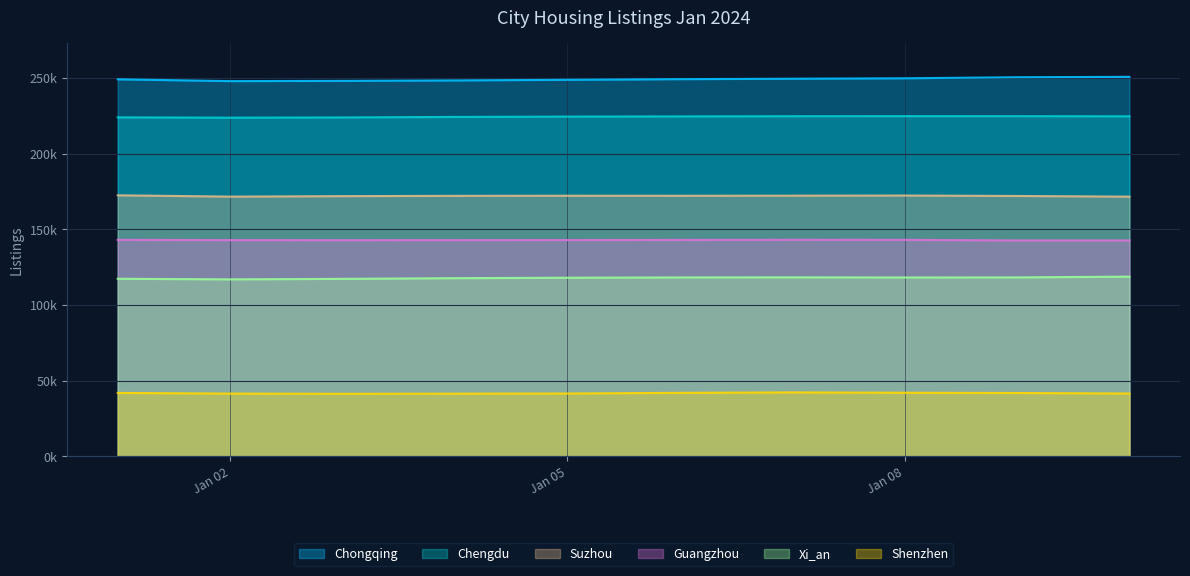

How many lines are shown in the chart?

6